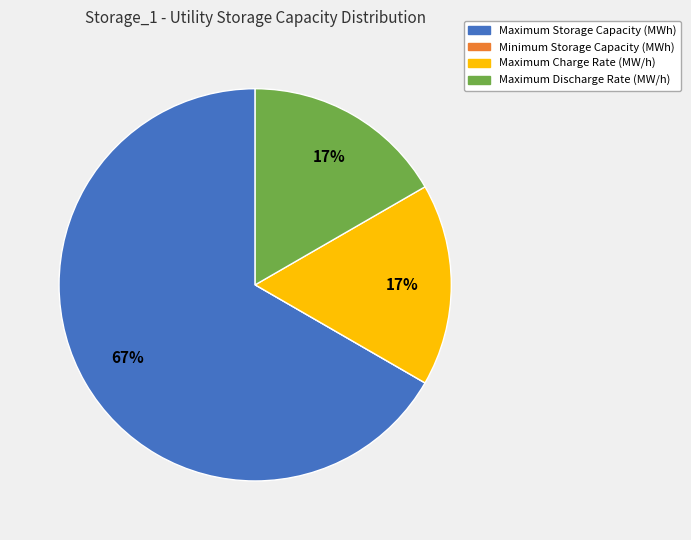

Which category has the biggest portion of the pie?

Maximum Storage Capacity (MWh)